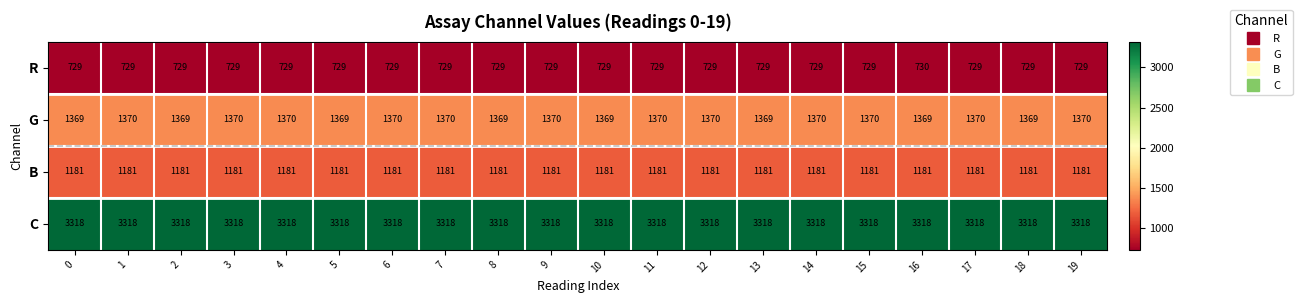

What is the smallest value displayed?

729